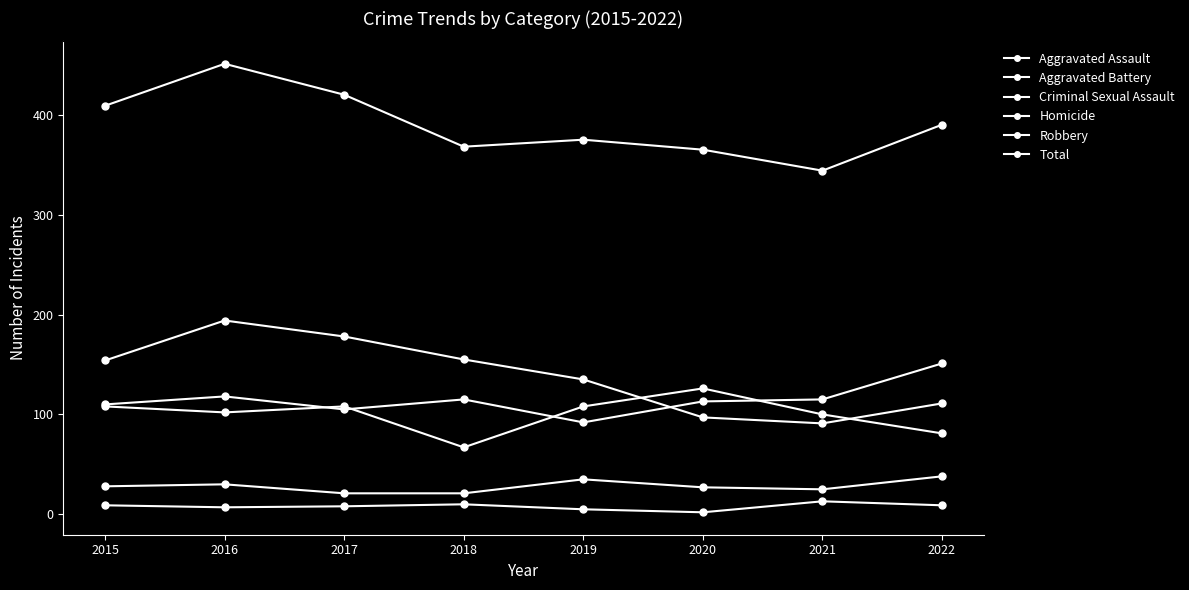

What is the total value across all series at 2017?

840